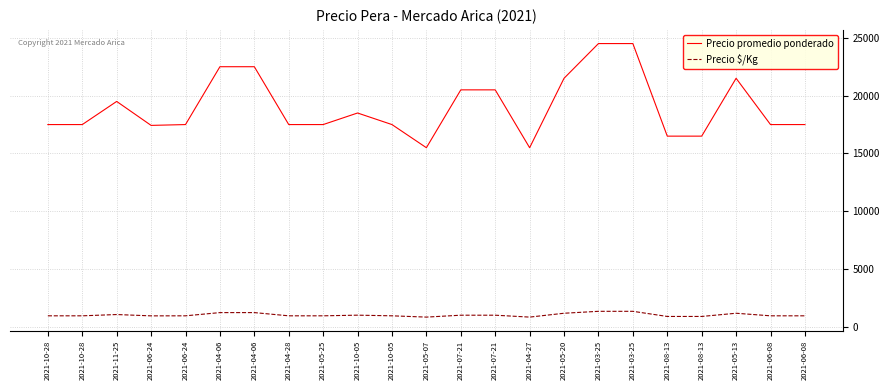

What is the difference between the Precio $/Kg values at 2021-03-25 and 2021-04-28?

389